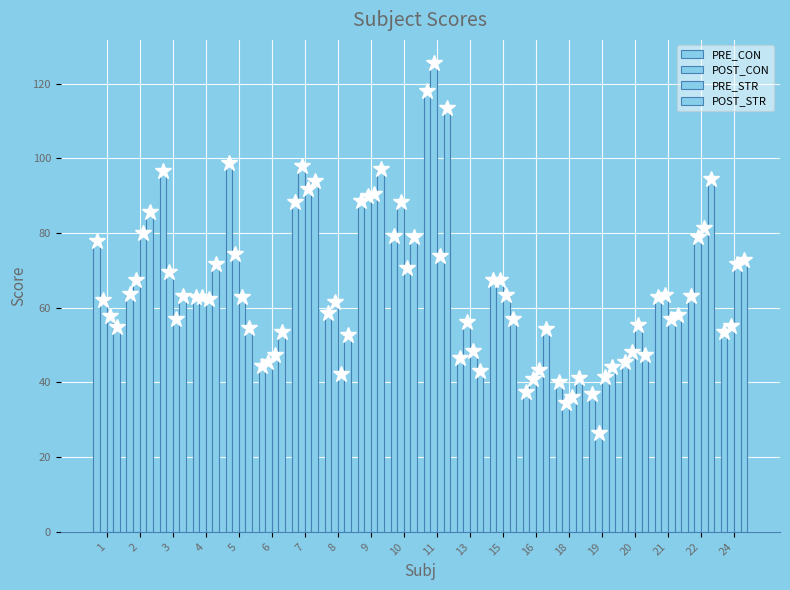

How many bars are there in total?

80